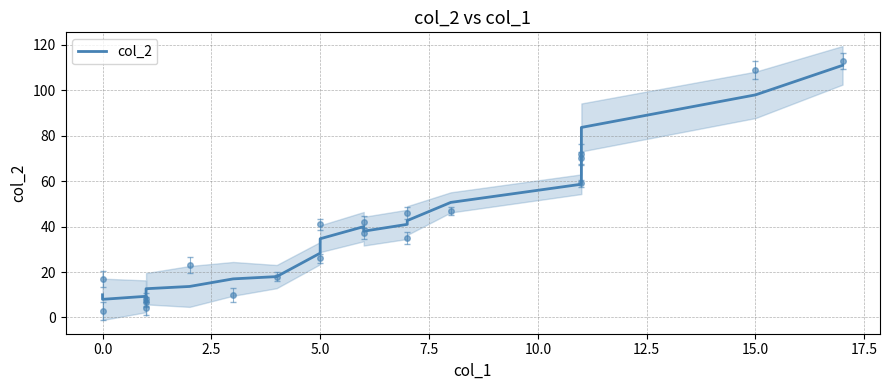

What is the difference between the second highest and minimum values?

91.7